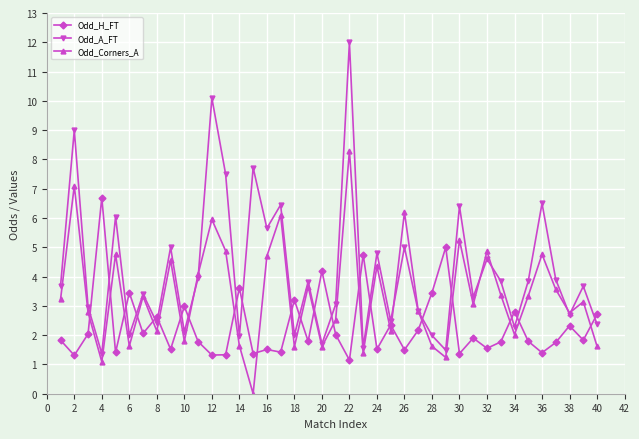

True or false: Odd_H_FT and Odd_A_FT intersect in this chart.

True